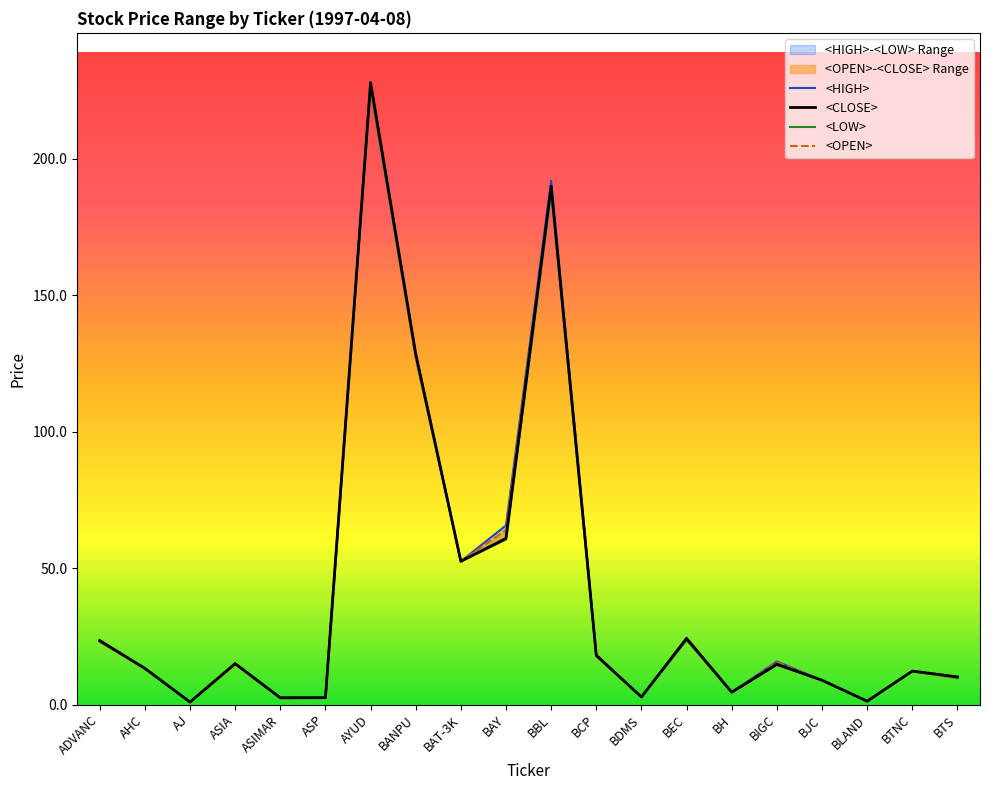

True or false: <CLOSE> has a value of 23.4 at ADVANC.

True